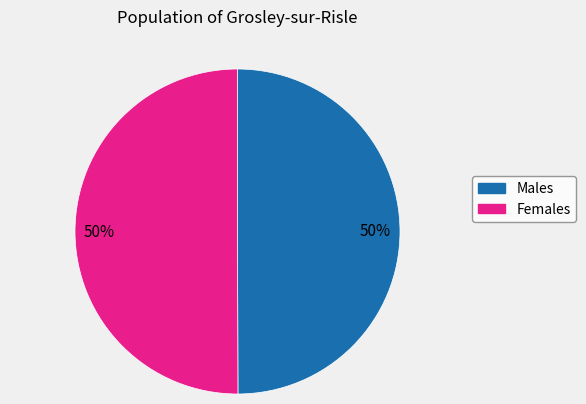

Count the number of slices in the pie.

2